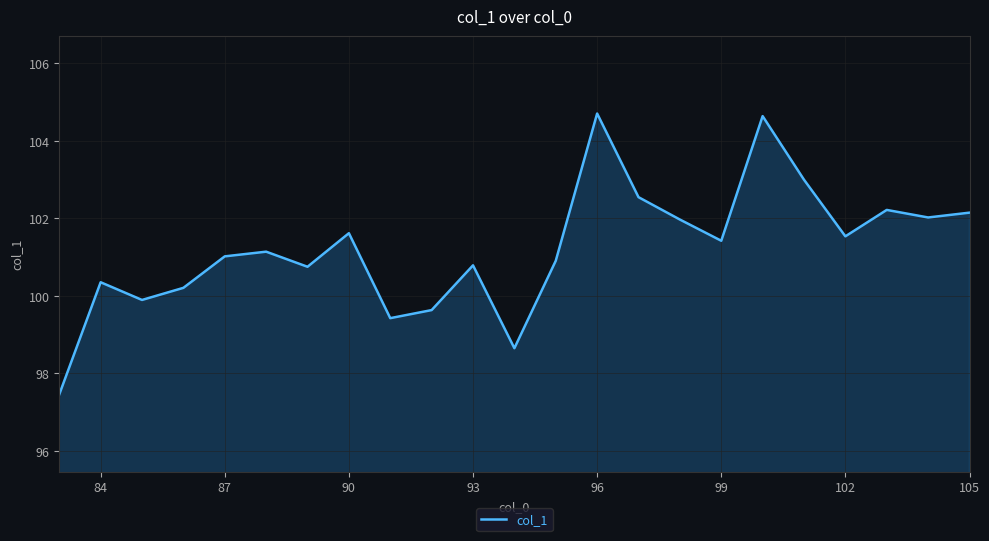

What is the minimum value shown in the chart?

97.5